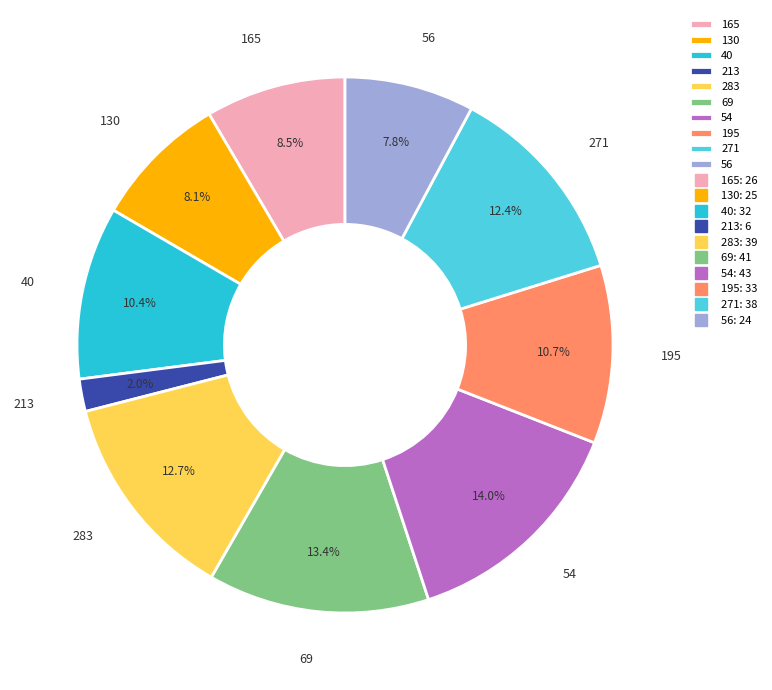

Is there a majority slice in this chart?

No